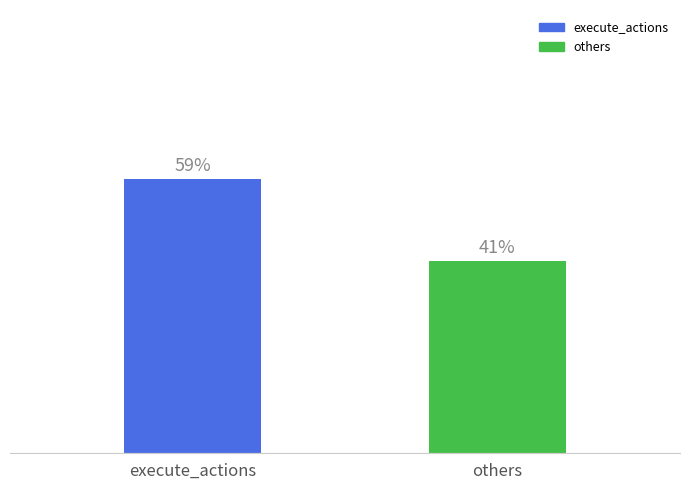

What is the label of the 1st bar from the right?

others